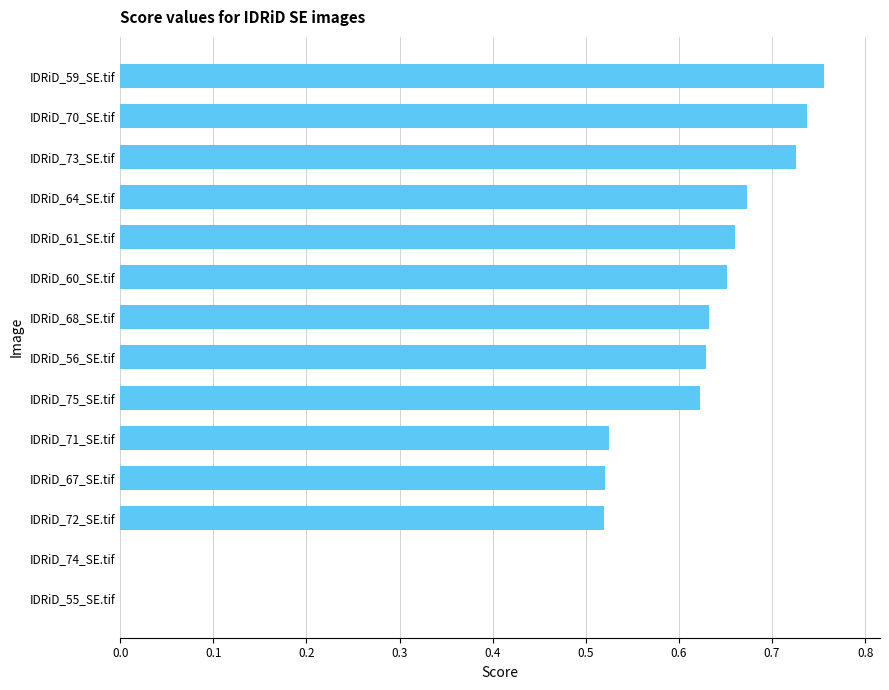

What is the sum of all values?

7.7